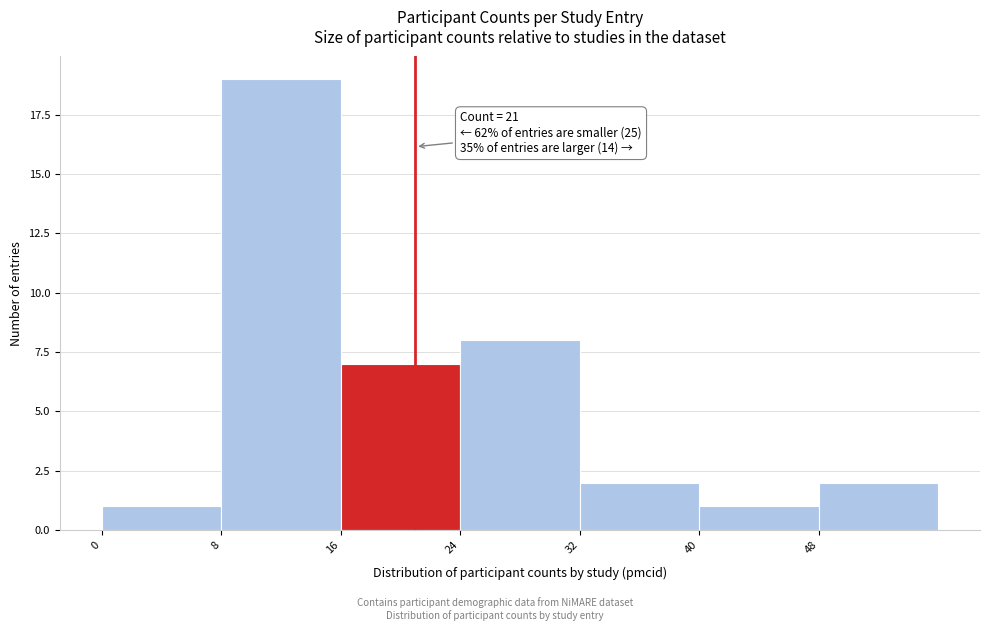

Over which range of the x-axis is the bar tallest?

8 to 16